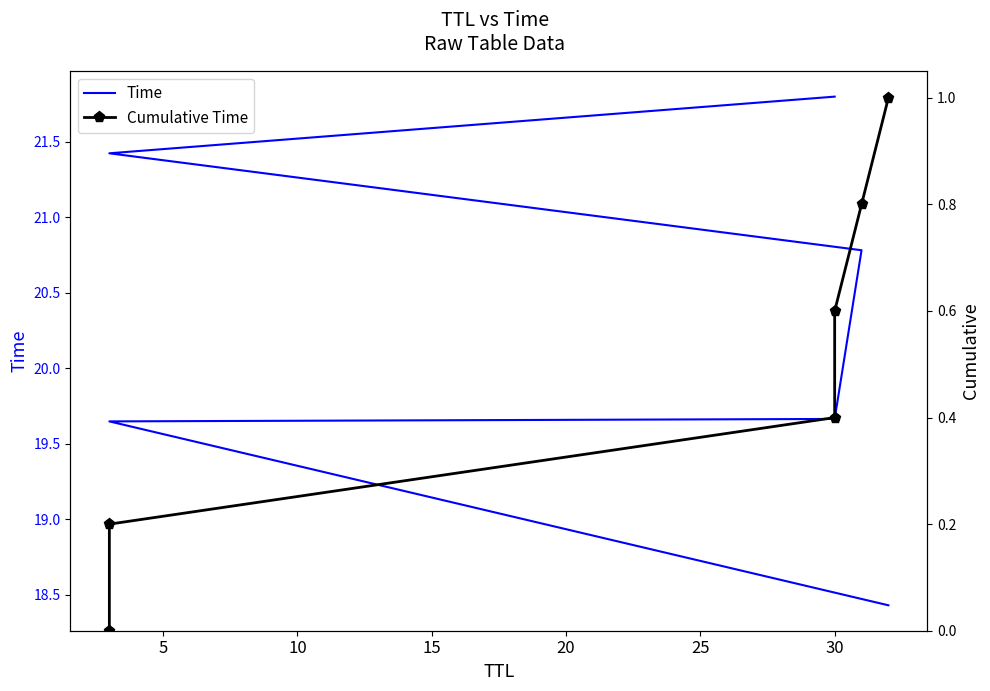

Does the chart have visible grid lines?

No